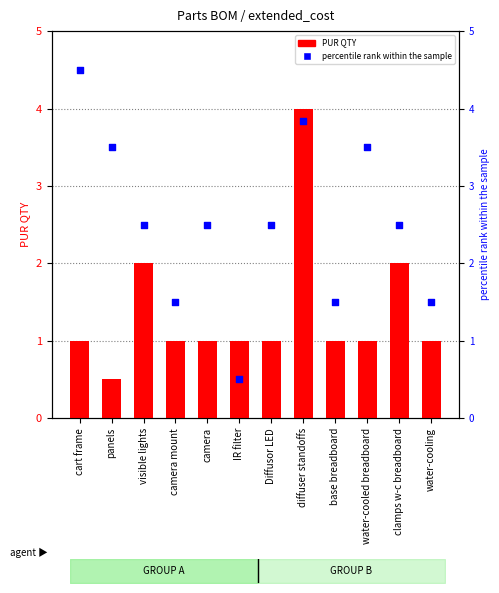

Which series contains the lowest Y value?

PUR QTY